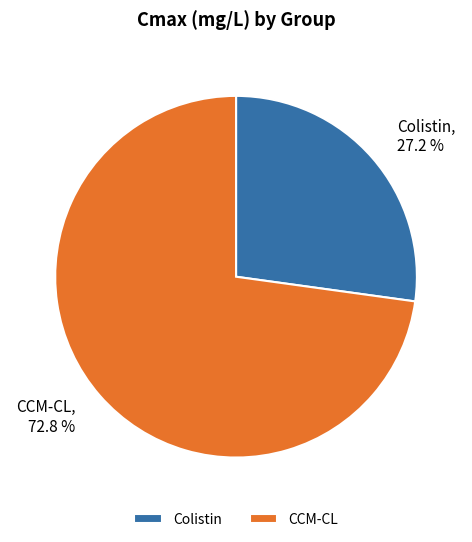

To the nearest percent, what is the combined percentage of CCM-CL and Colistin?

100%